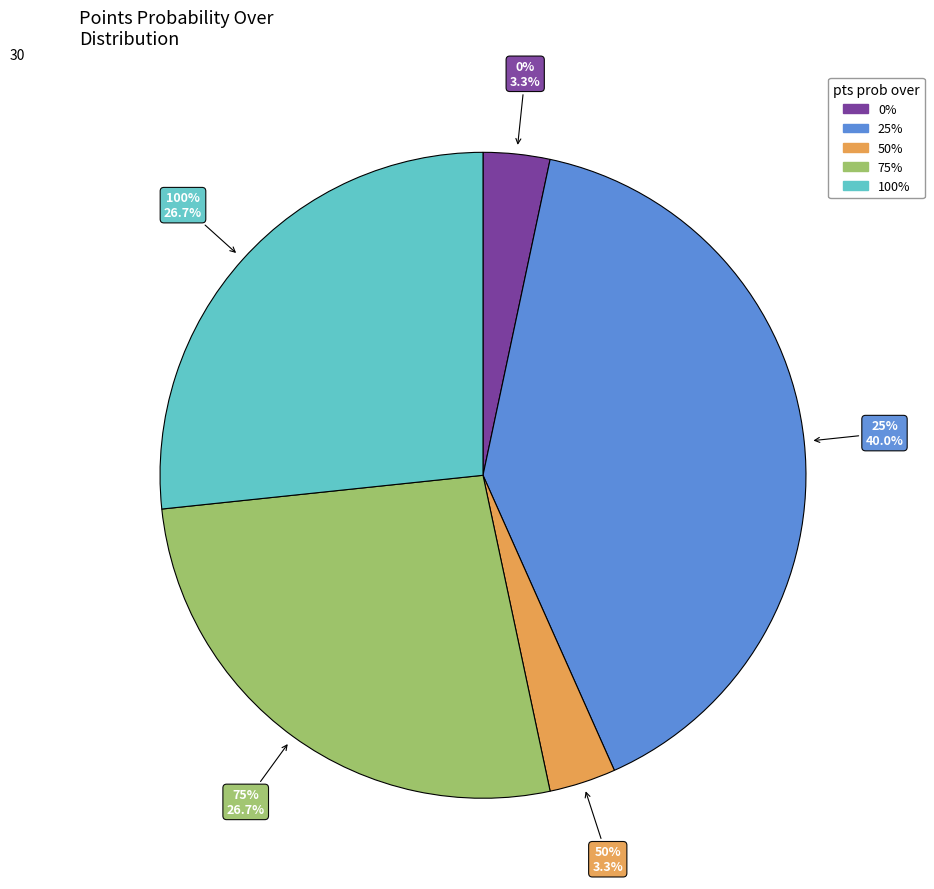

Count the number of slices in the pie.

5